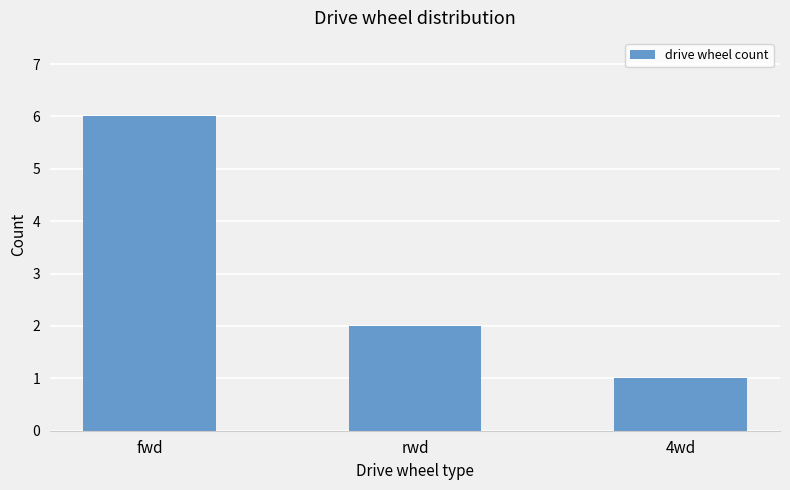

Does the chart contain any negative values?

No